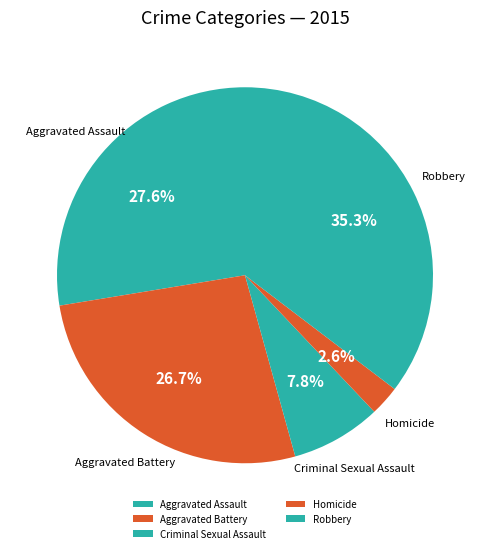

What is the largest slice in the pie chart?

Robbery